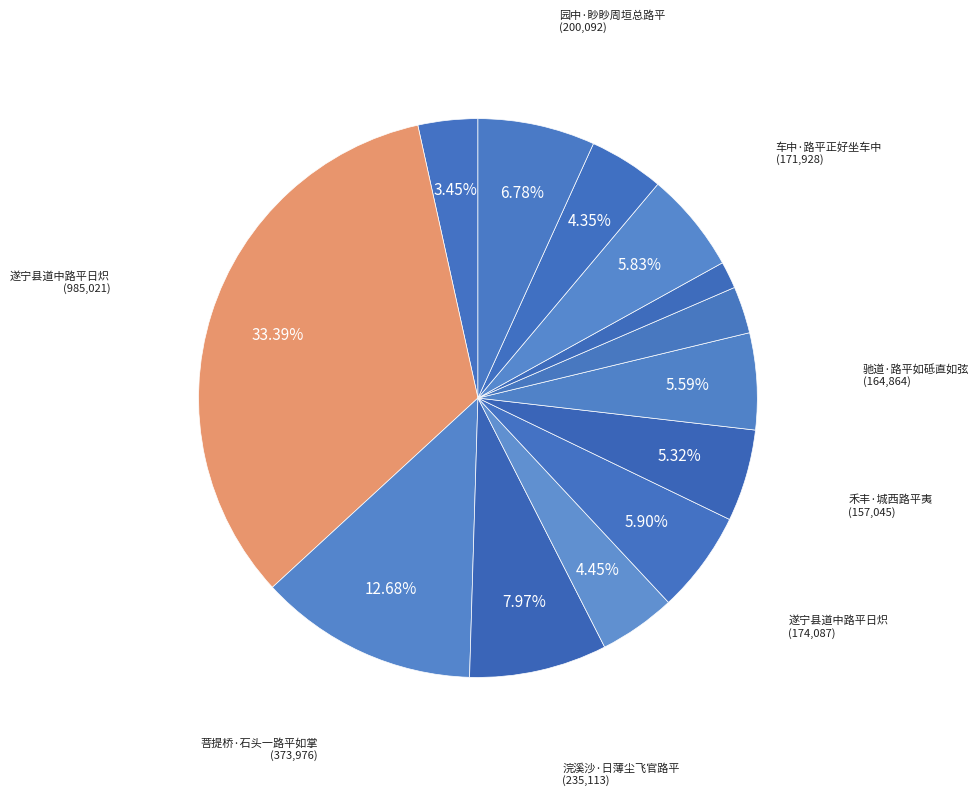

How many slices are in this pie chart?

13